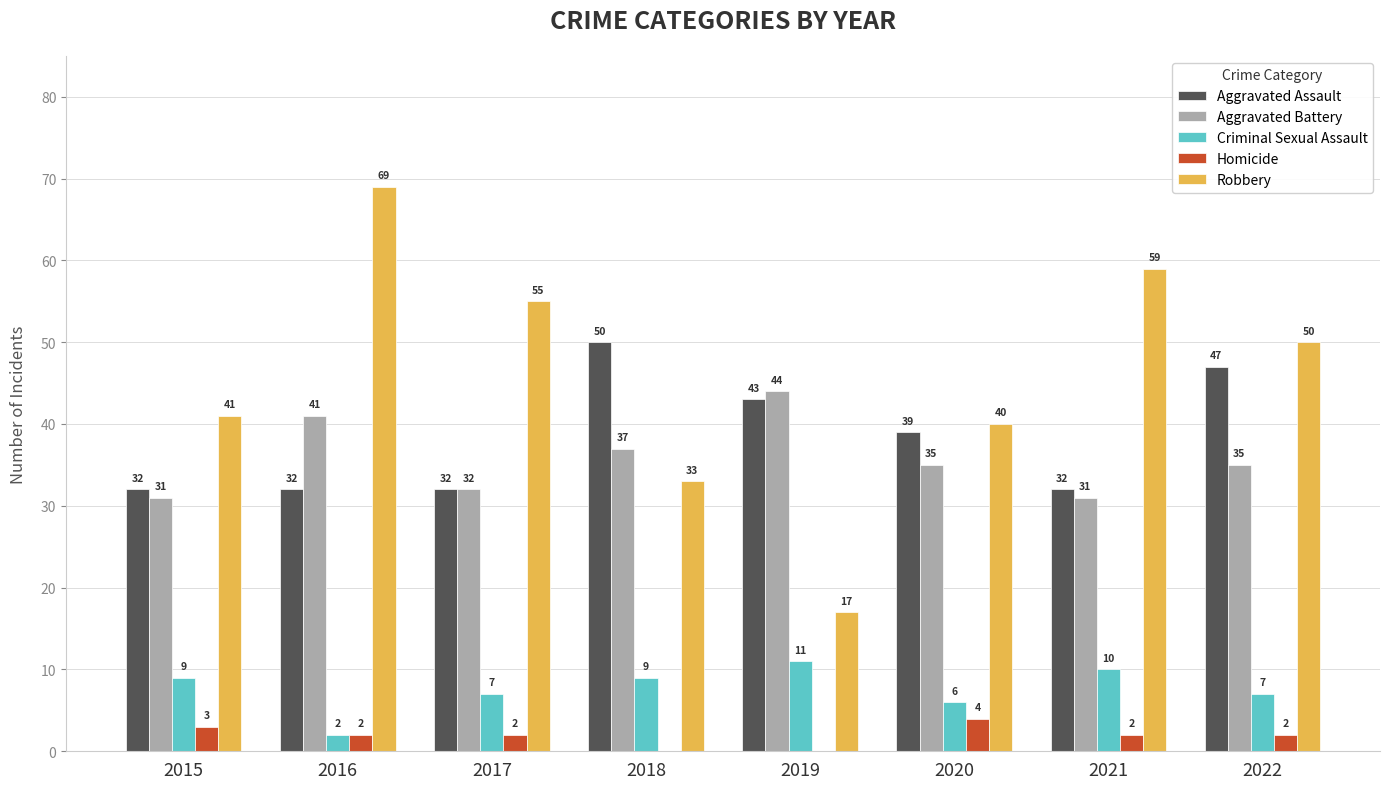

What are all the series names shown in the legend?

Aggravated Assault, Aggravated Battery, Criminal Sexual Assault, Homicide, Robbery